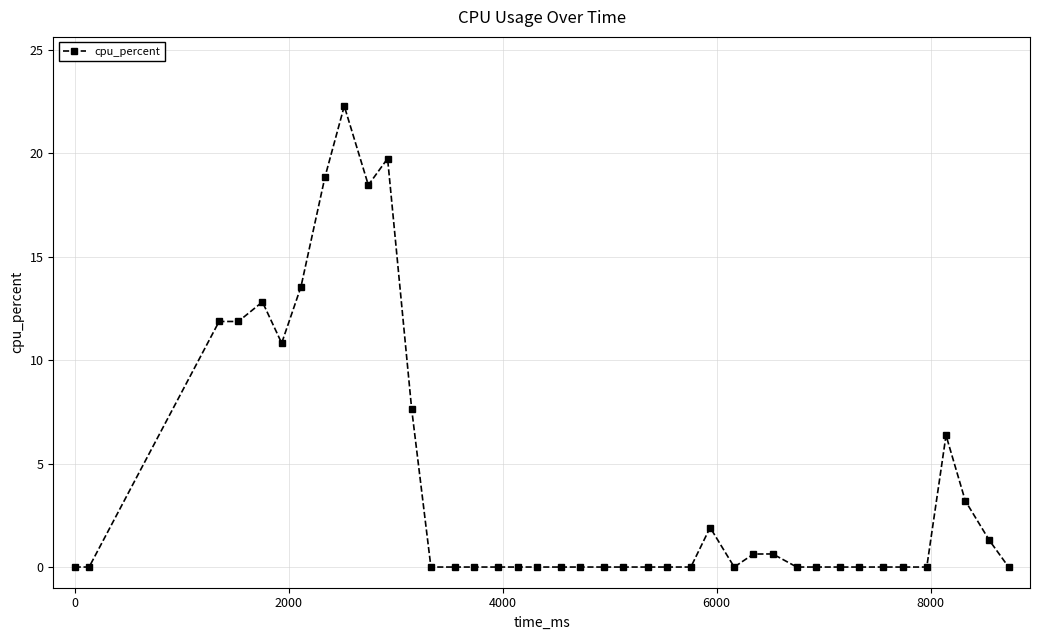

What is the value of the 26th point from the left?

1.9